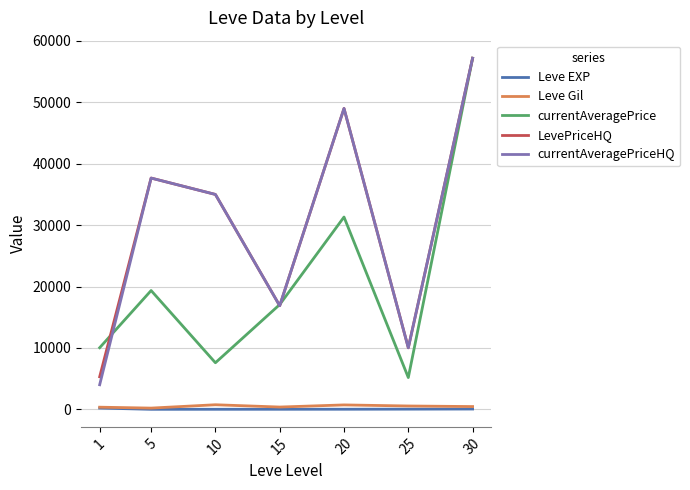

At which category is the sum across all series the highest?

30